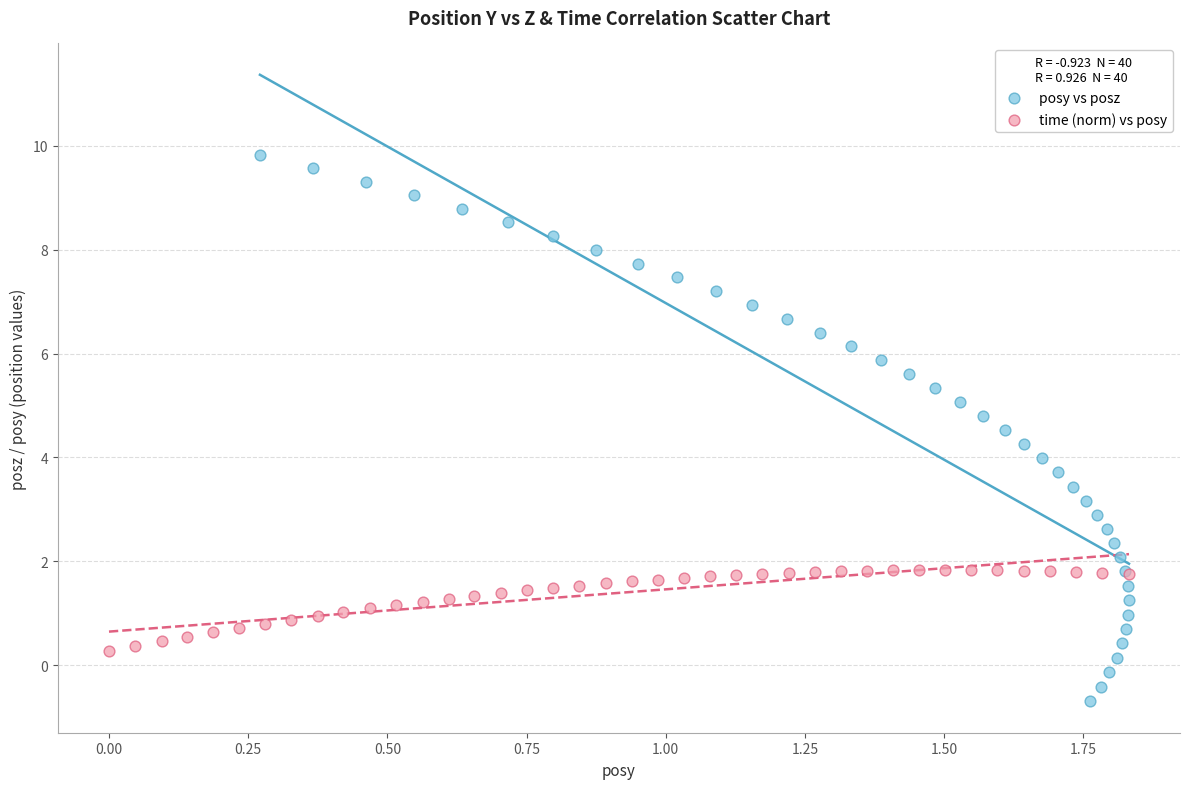

Which series reaches the maximum Y coordinate?

posy vs posz